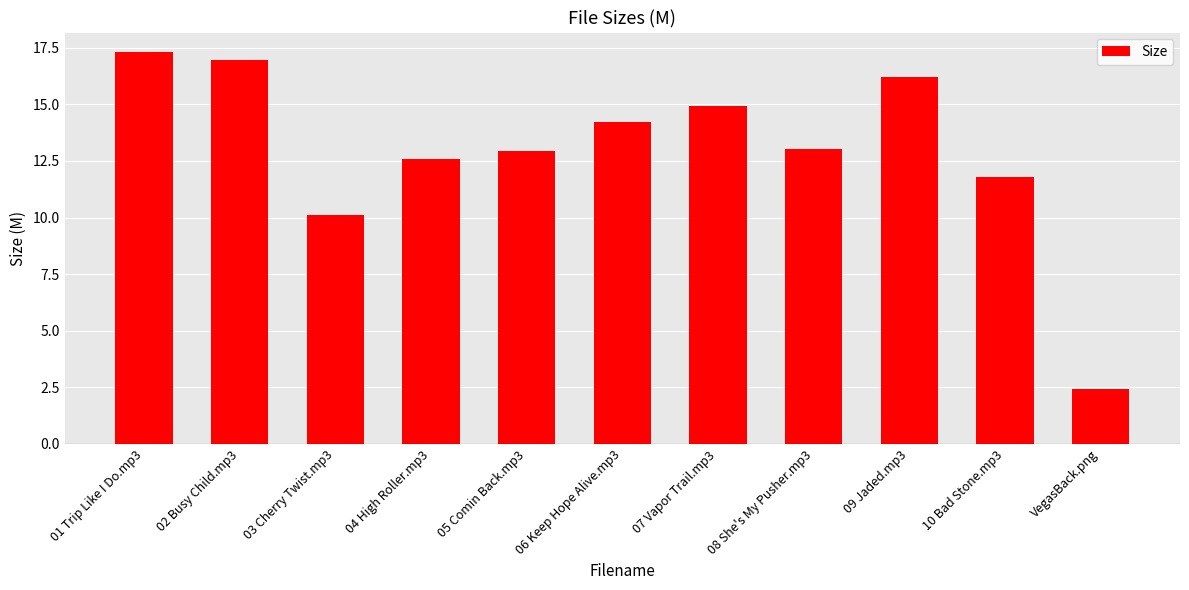

Between 01 Trip Like I Do.mp3 and 10 Bad Stone.mp3, which is larger?

01 Trip Like I Do.mp3